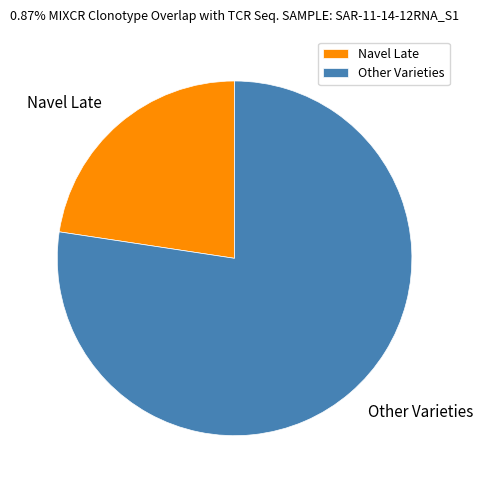

Which has a higher value, Navel Late or Other Varieties?

Other Varieties